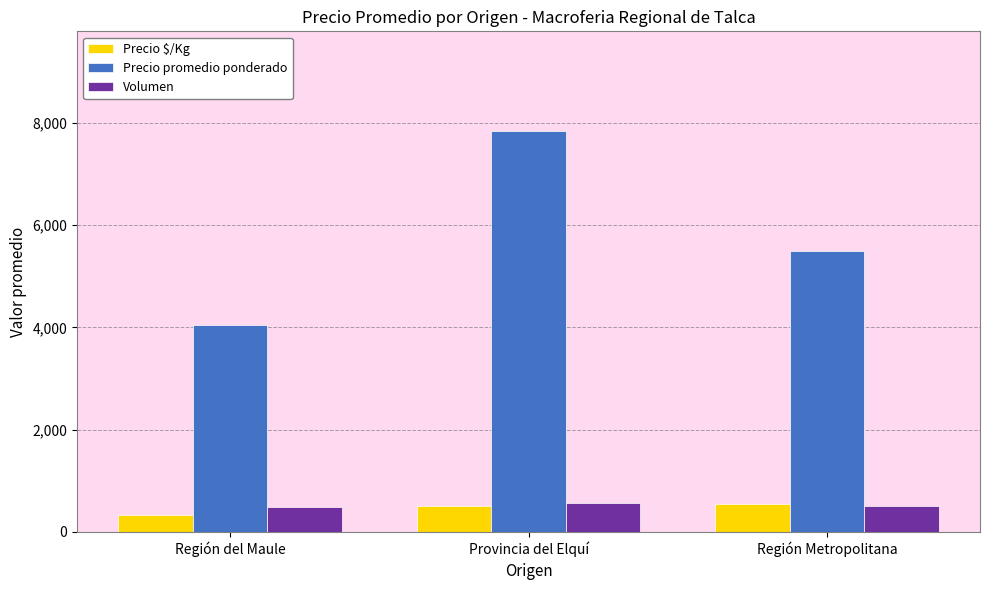

Which series has the largest total across all categories?

Precio promedio ponderado